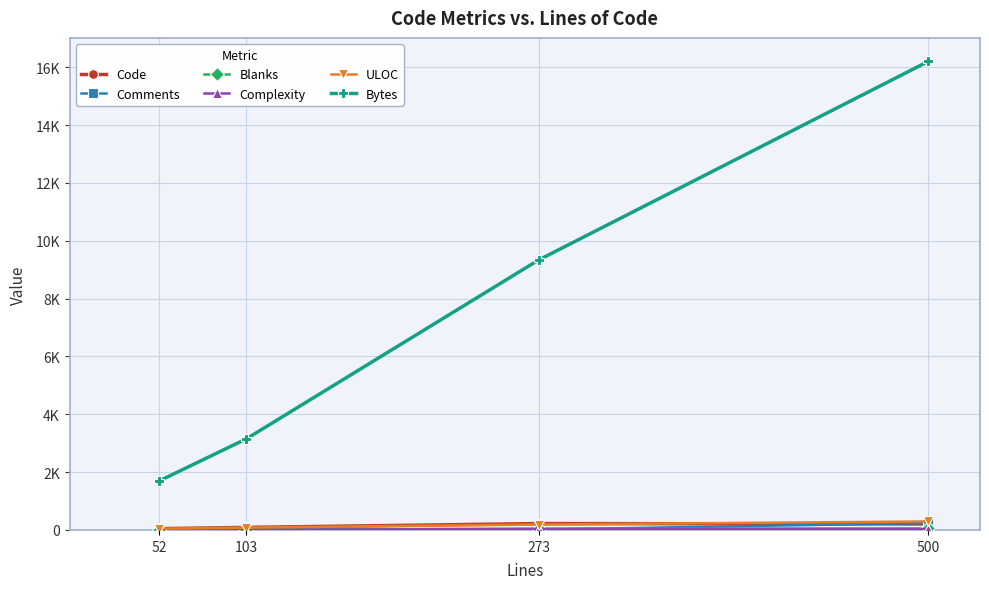

Rank the series at 52 from highest to lowest value.

Bytes, Code, ULOC, Blanks, Comments, Complexity